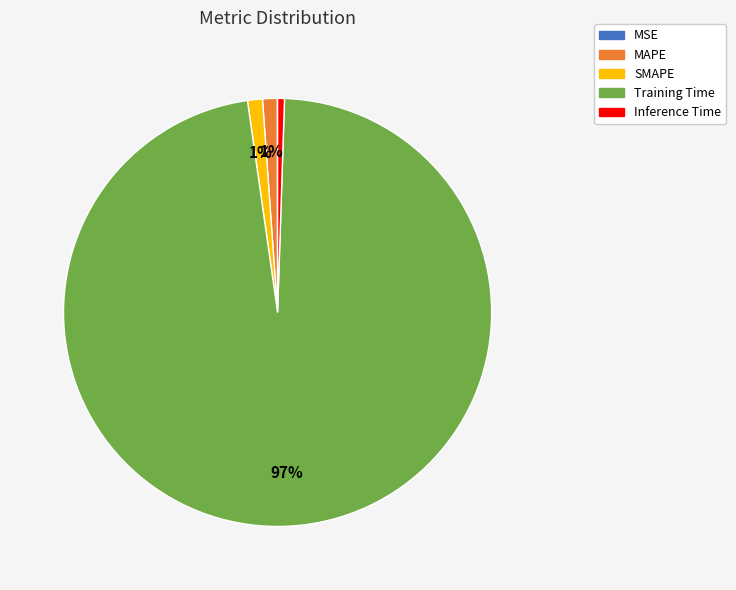

True or false: Training Time accounts for 97% of the total.

True